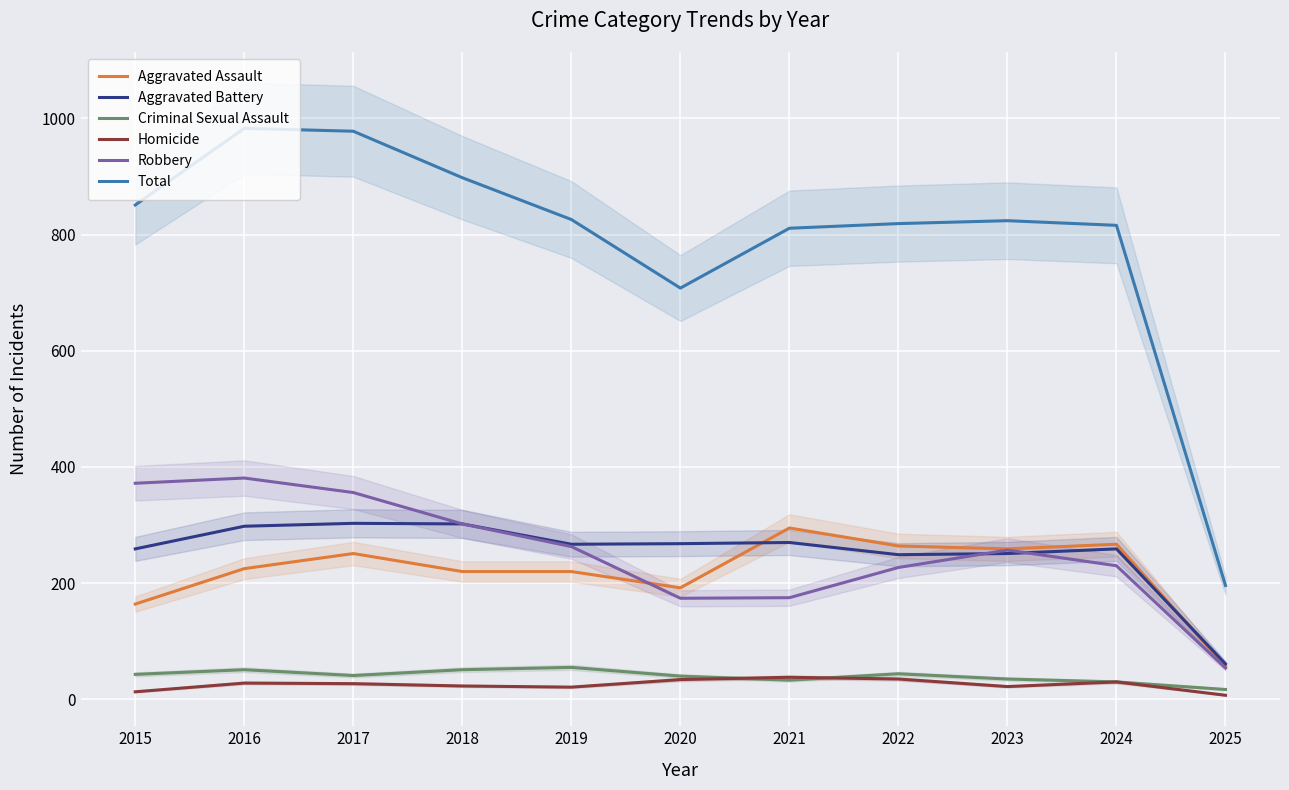

What are all the series names shown in the legend?

Aggravated Assault, Aggravated Battery, Criminal Sexual Assault, Homicide, Robbery, Total